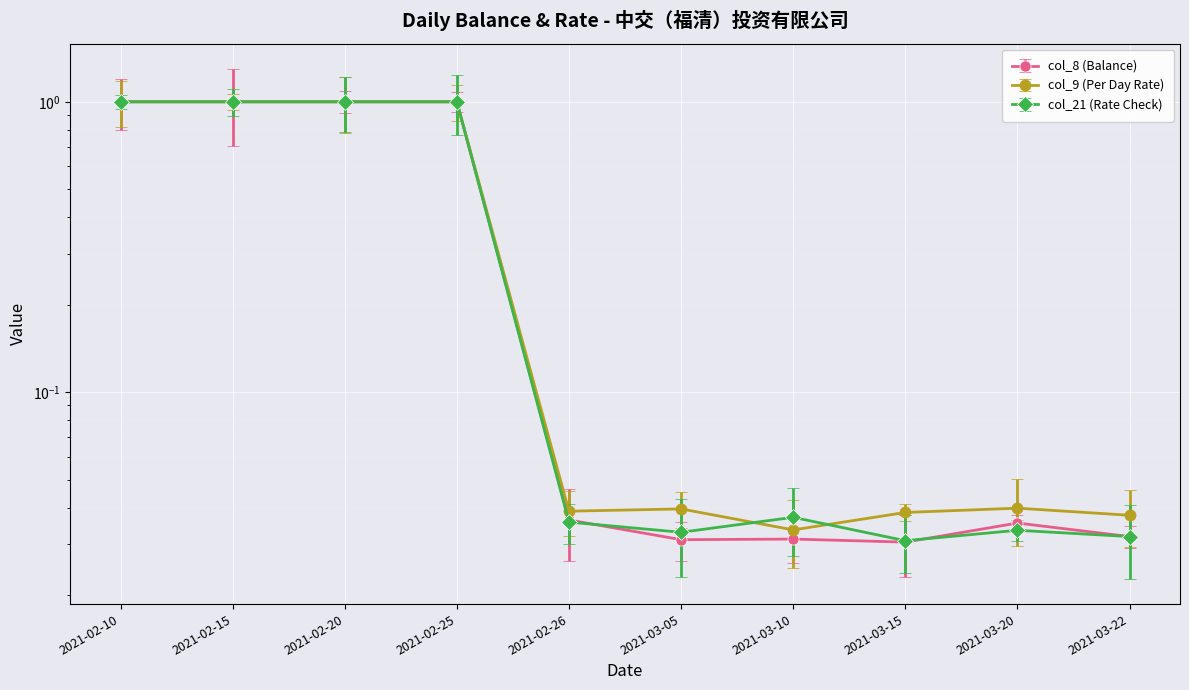

What is the difference between the second highest and second lowest values in the col_9 (Per Day Rate) series?

1.0